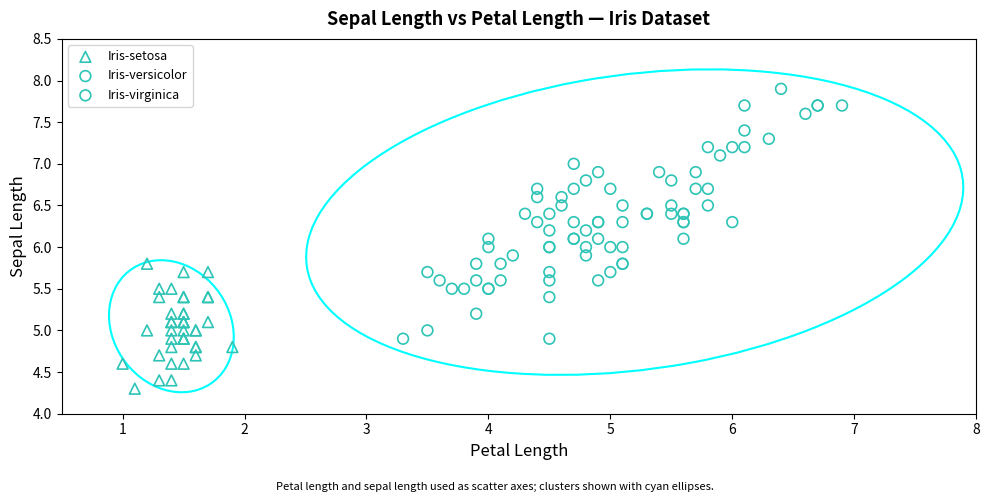

Which series contains the highest Y value?

Iris-virginica